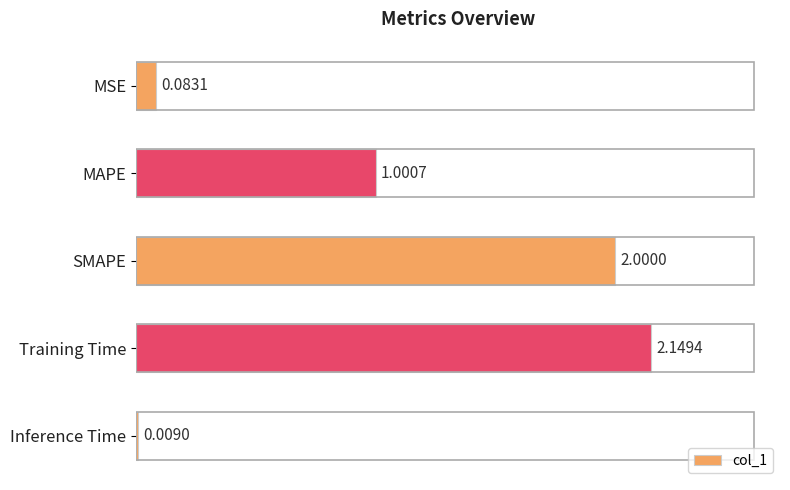

What is the sum of all values?

5.2